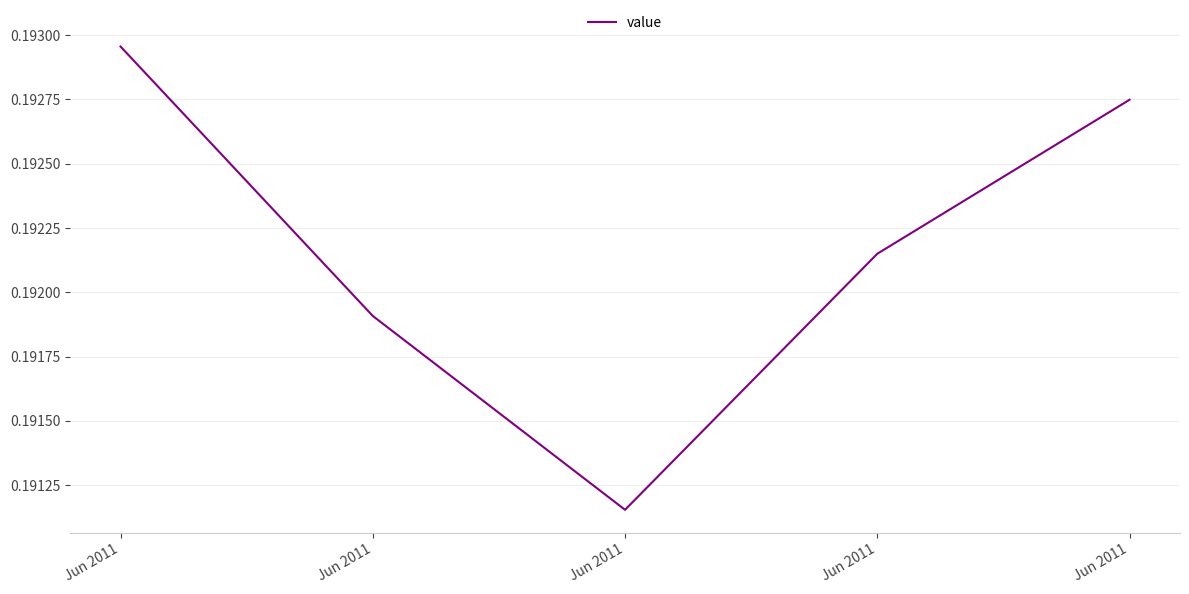

What is the sum of all values?

1.0